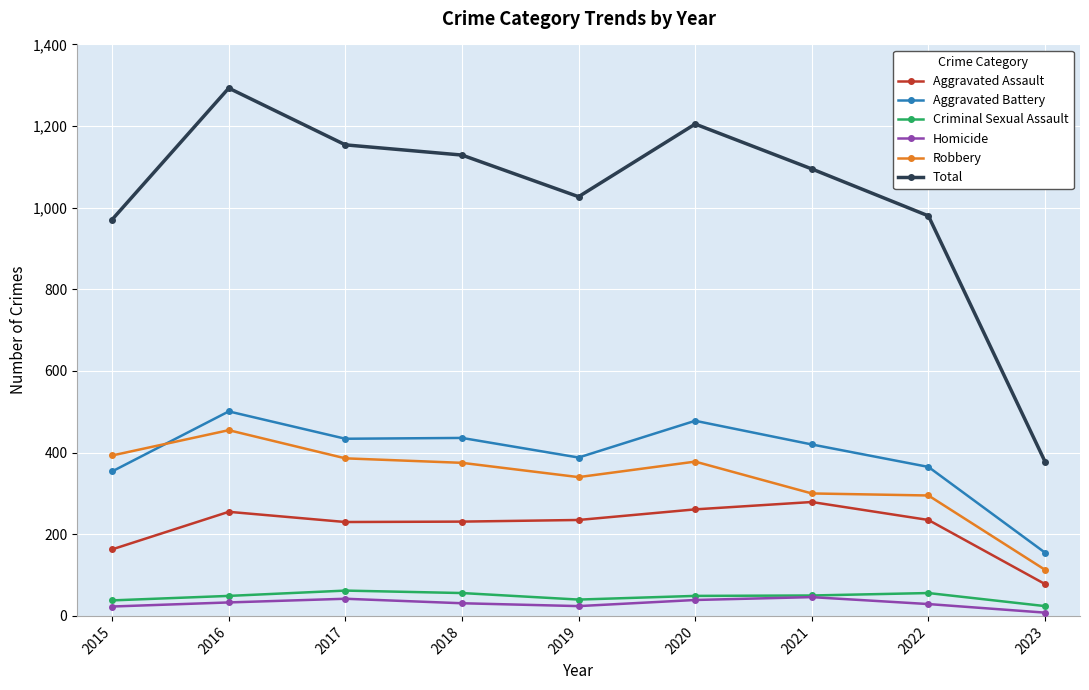

True or false: Aggravated Battery has a value of 72 at 2023.

False